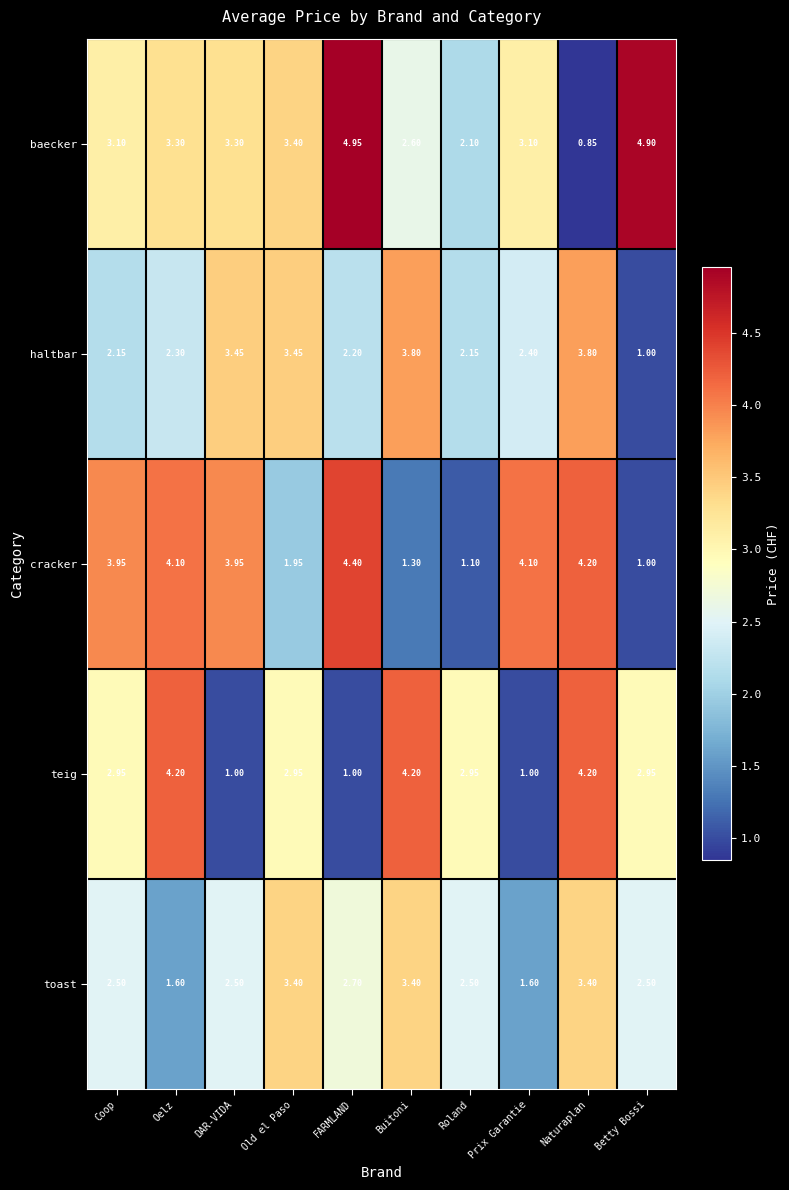

Rank the series at Coop from highest to lowest value.

cracker, baecker, teig, toast, haltbar